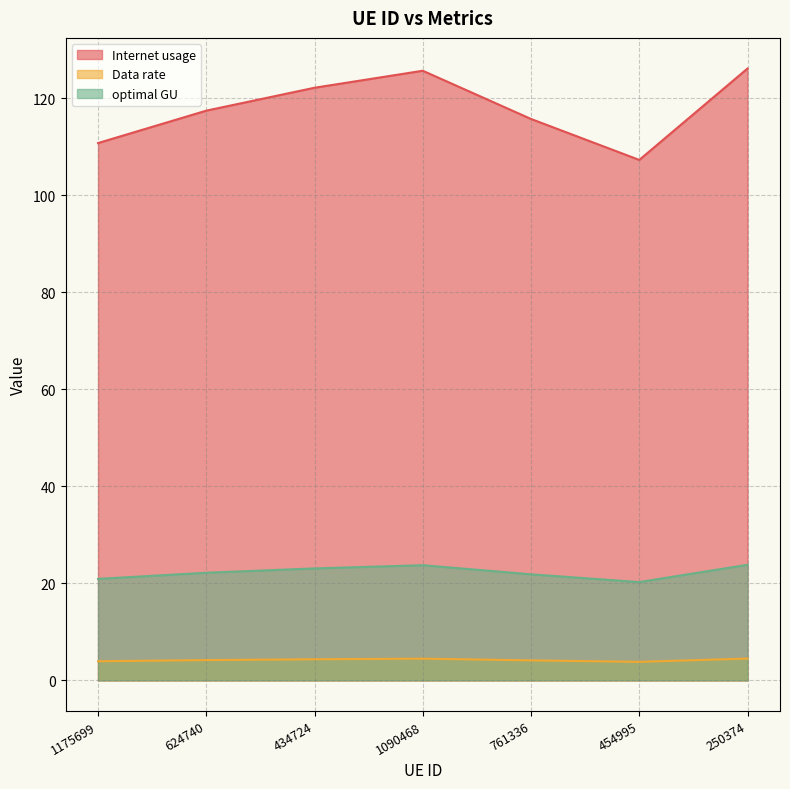

What are all the series names shown in the legend?

Internet usage, Data rate, optimal GU